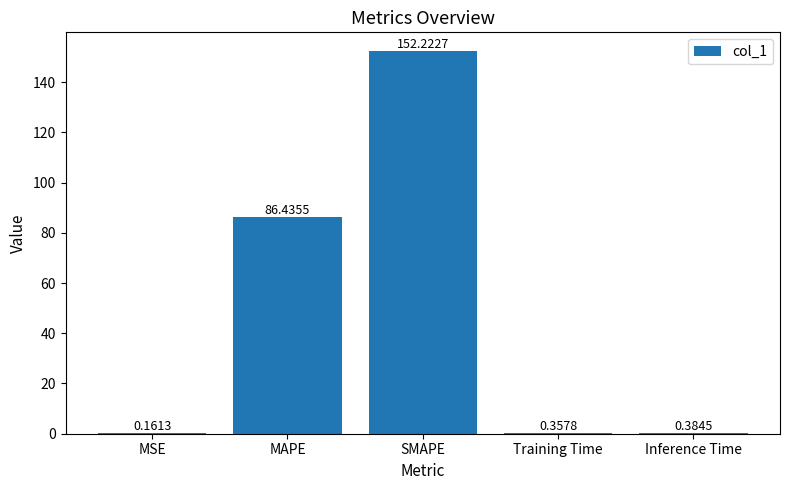

What is the sum of the values at MSE and Inference Time?

0.5